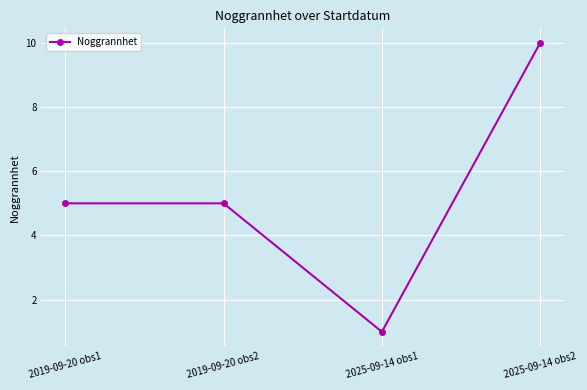

At which category does the chart reach its peak across all series?

2025-09-14 obs2